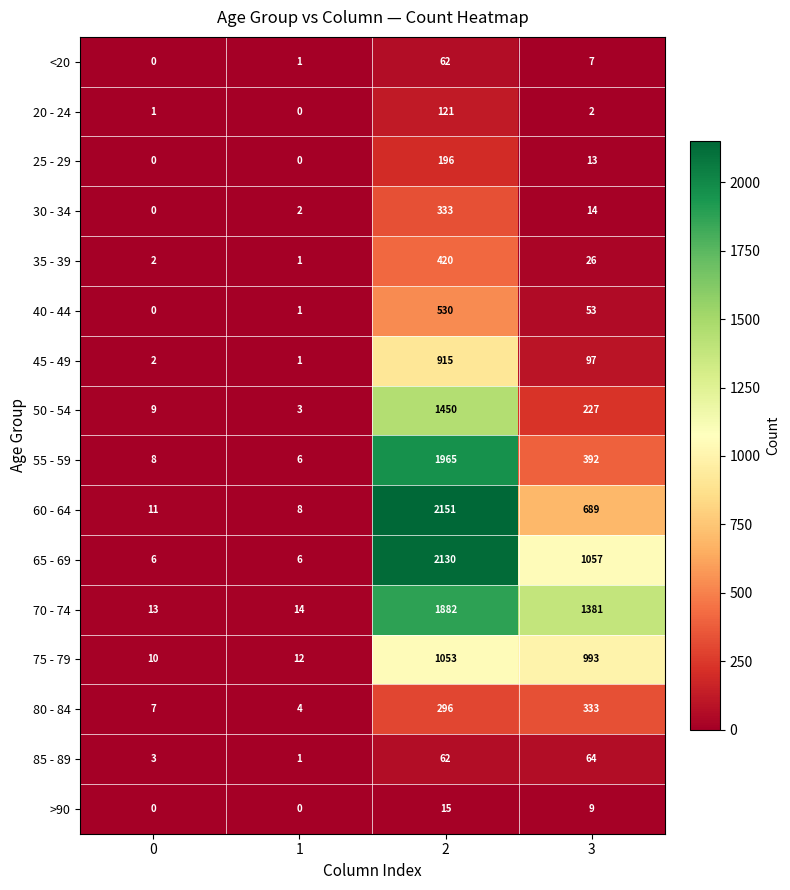

Which series has the largest total across all categories?

70 - 74